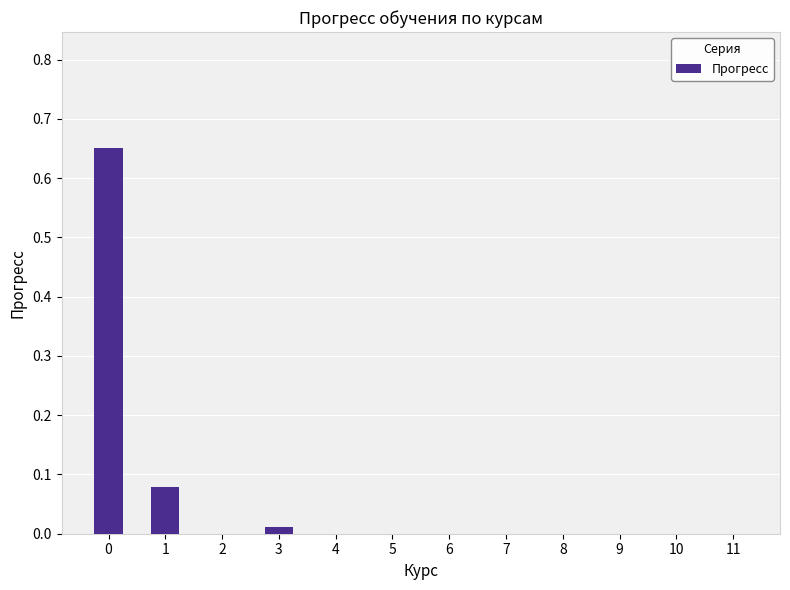

Is it true that the value at 11 is 0.2?

False